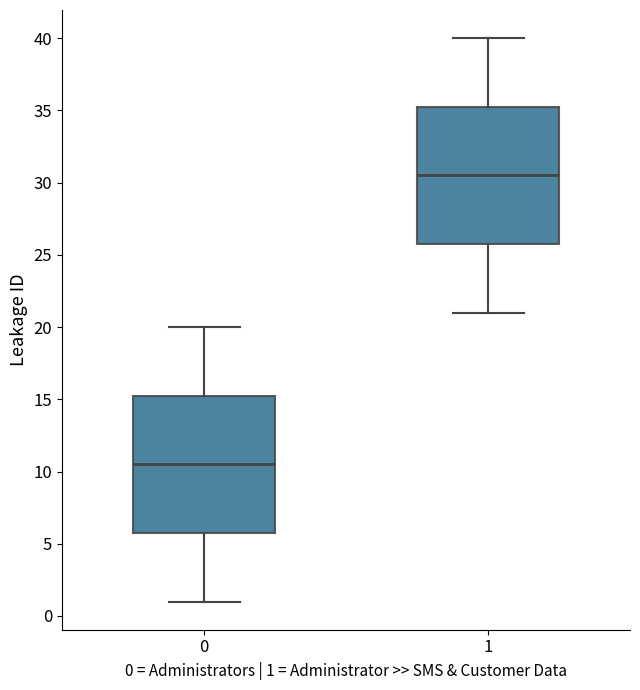

Which box has the lowest median line?

0